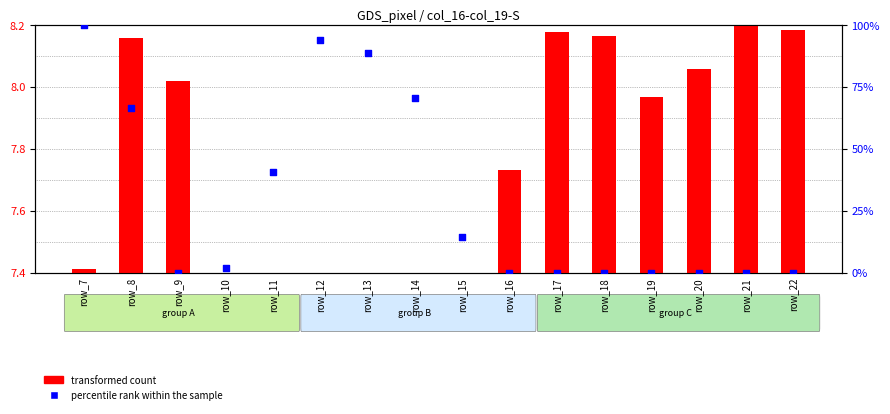

Which series has the largest total across all categories?

percentile rank within the sample